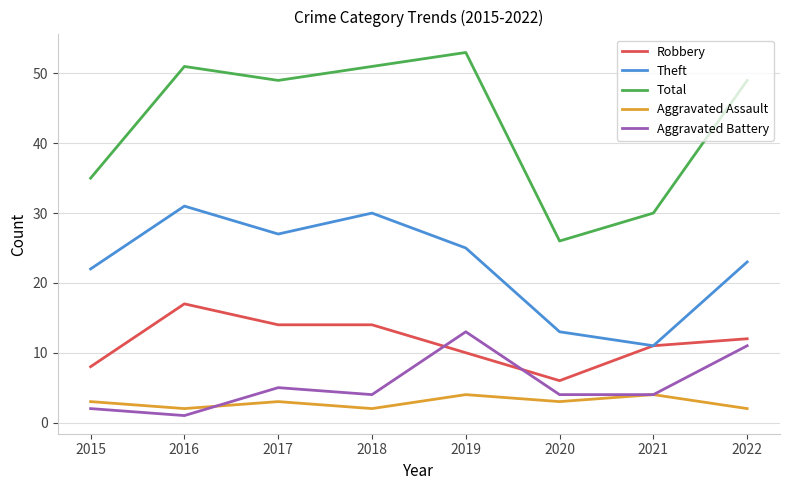

What is the difference between the second highest and second lowest values in the Robbery series?

6